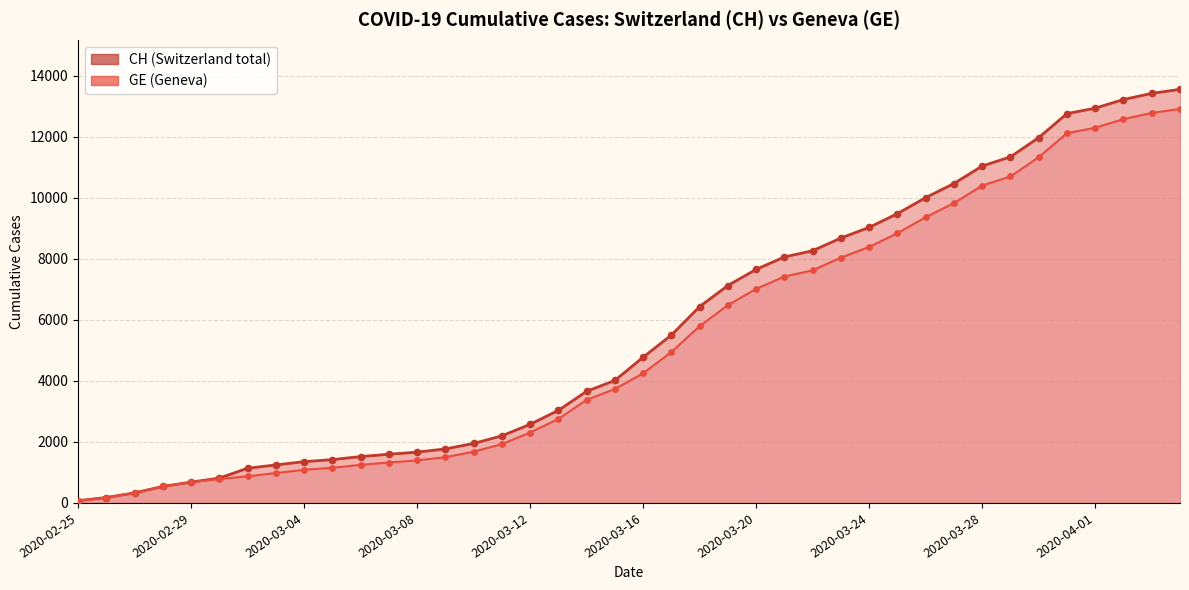

What are all the series names shown in the legend?

CH, GE